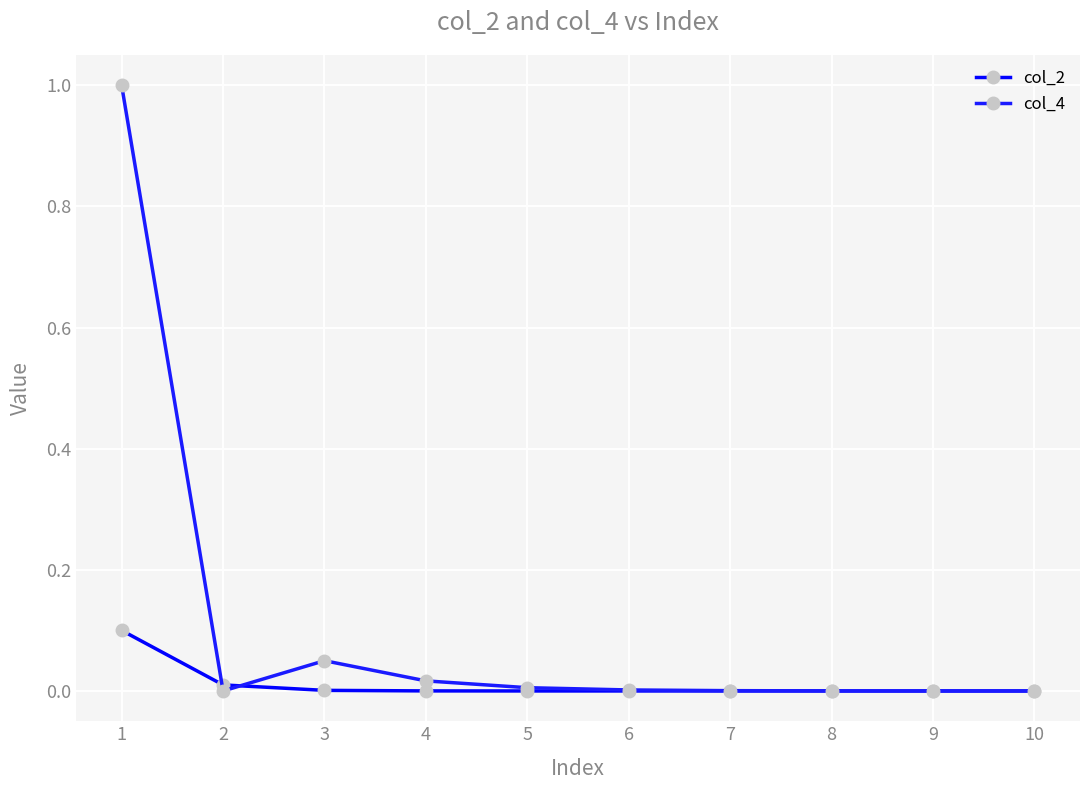

Reading left to right, list all the values displayed in this chart.

col_2: 1=0.1	2=0.0	3=0.0	4=0.0	5=0.0	6=0.0	7=0.0	8=0.0	9=0.0	10=0.0
col_4: 1=1.0	2=0.0	3=0.1	4=0.0	5=0.0	6=0.0	7=0.0	8=0.0	9=0.0	10=0.0